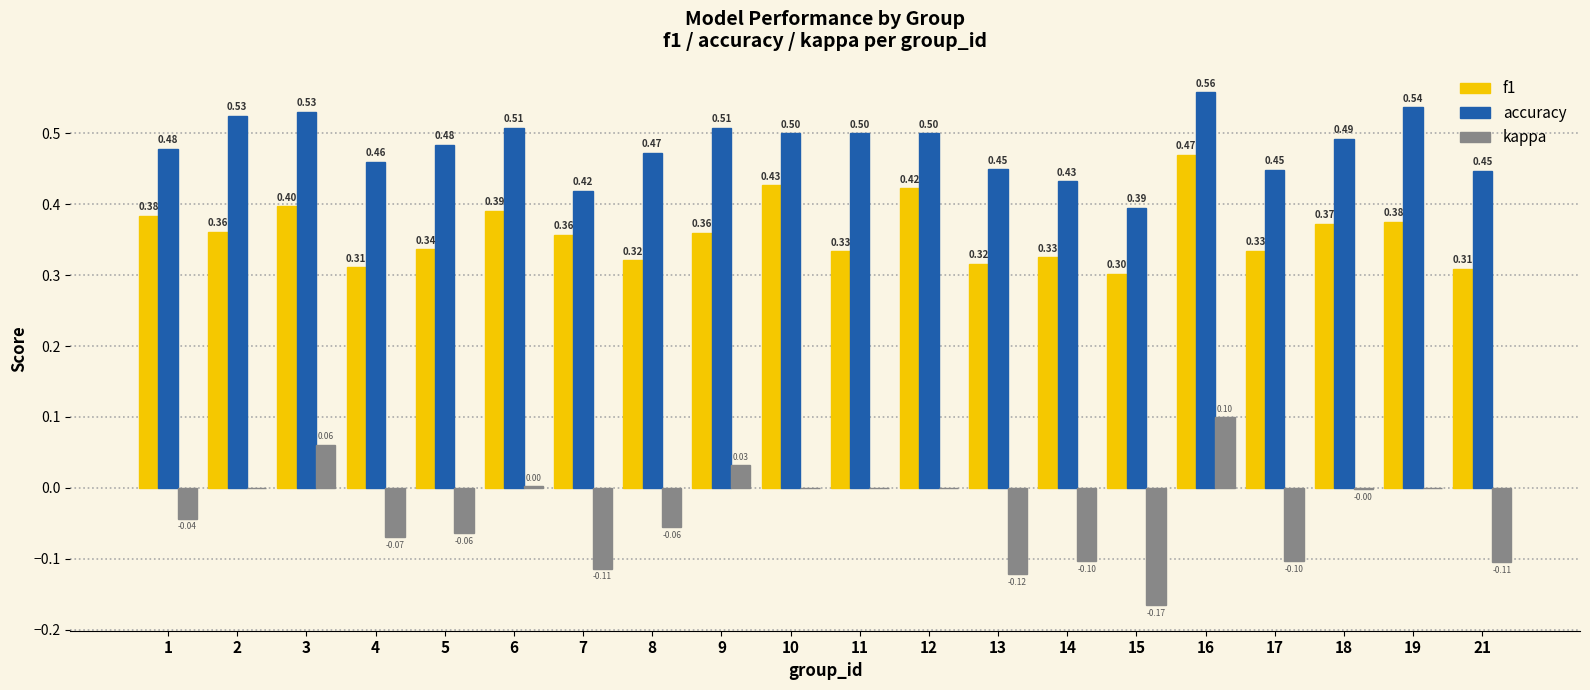

Between 8 and 19, which series saw the biggest shift?

accuracy